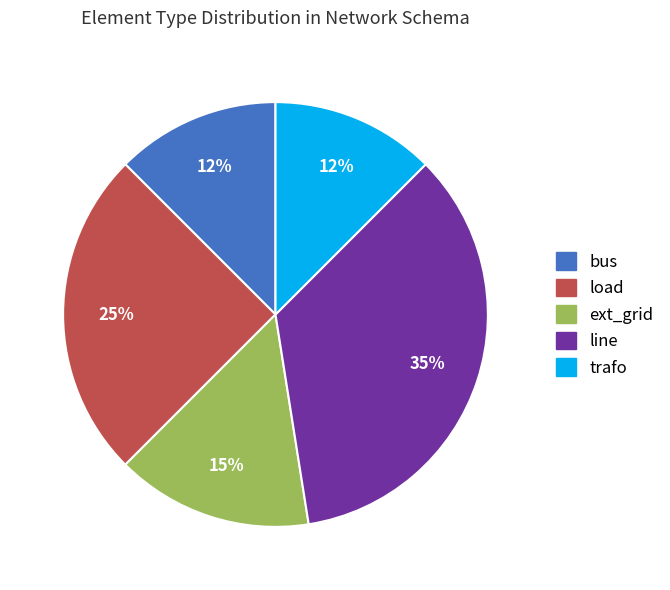

Is the sum of bus and line greater than half?

No